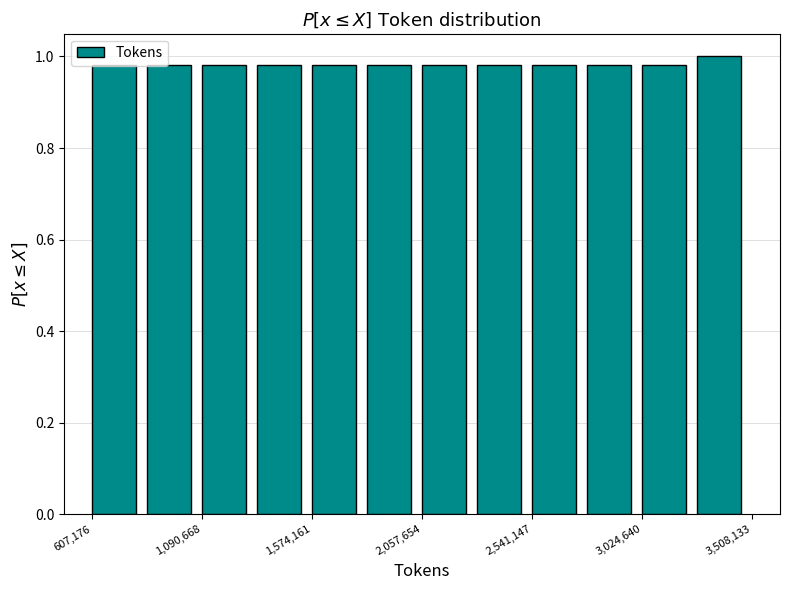

What is the height of the bar covering 1100000 to 1350000 on the x-axis? Neither the bar edges nor the heights are printed on the chart, so give them approximately, as read against the axes.

0.98